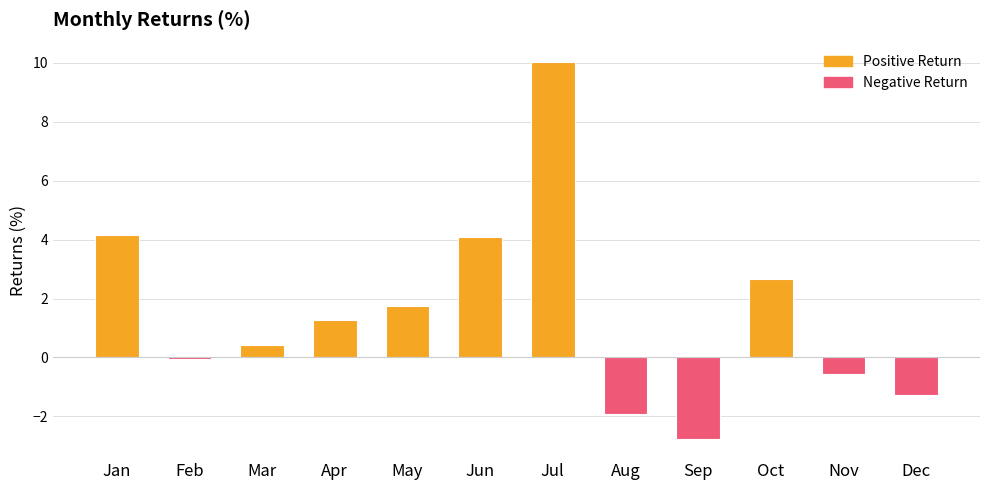

Which category has the highest value across all series?

Jul